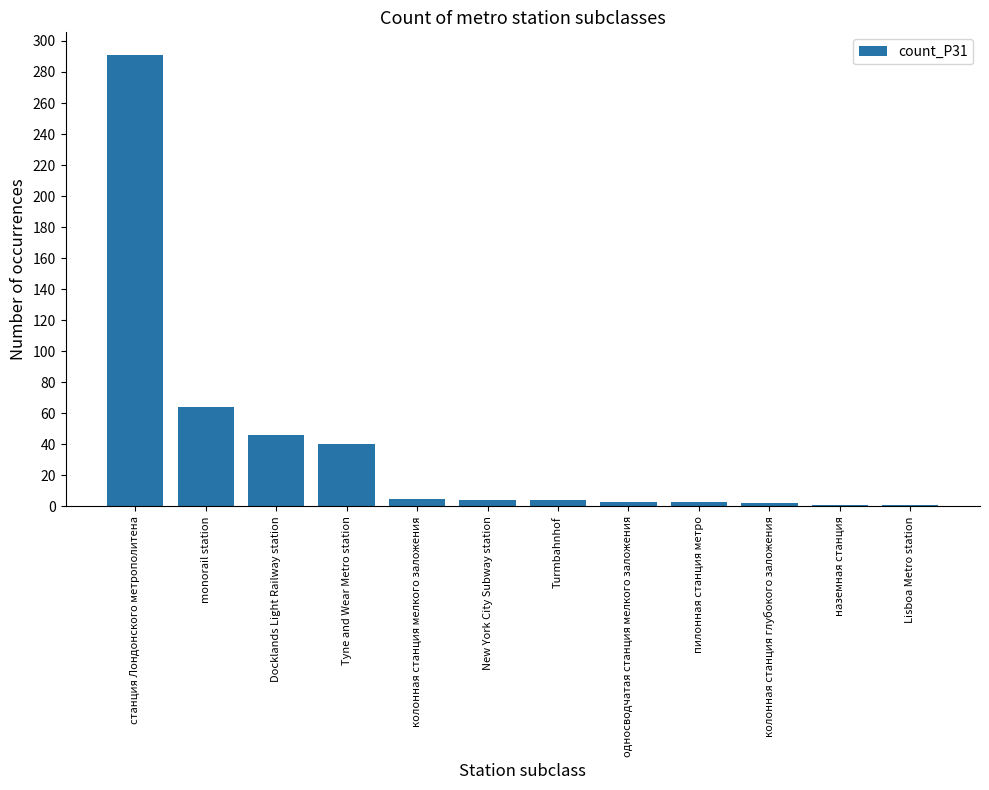

What is the value of the 7th bar from the left?

4